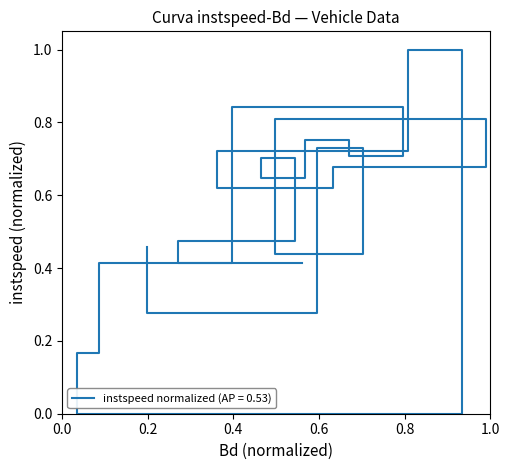

The value at 1007.0 is 1.2. True or false?

False